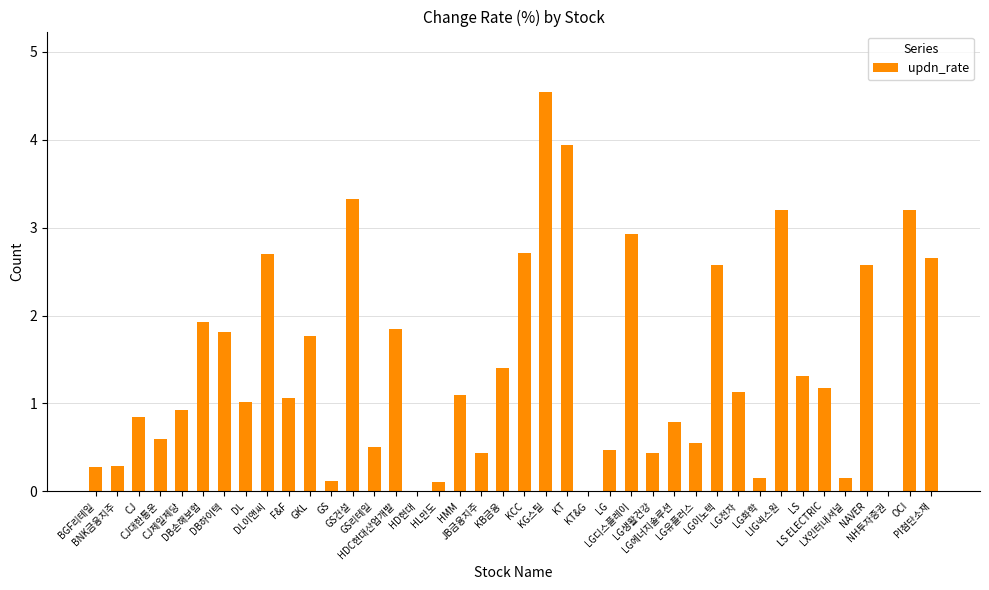

Is it true that the value at CJ제일제당 is 0.6?

False